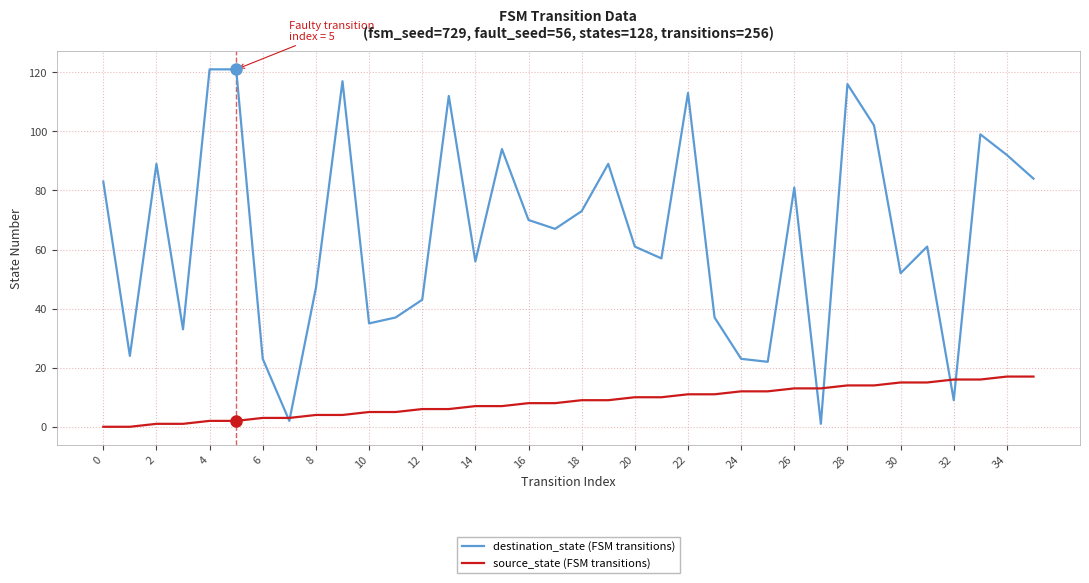

How many distinct data groups are displayed?

2